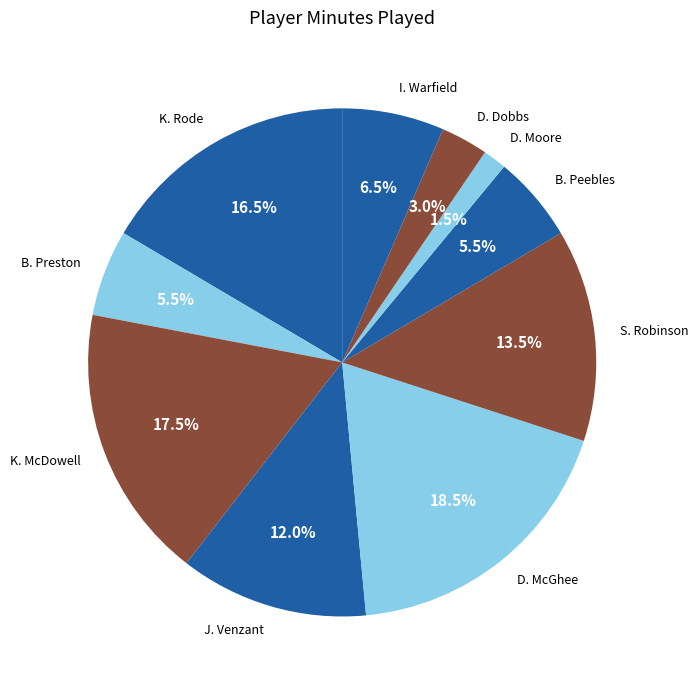

Does K. McDowell account for over 50% of the chart?

No